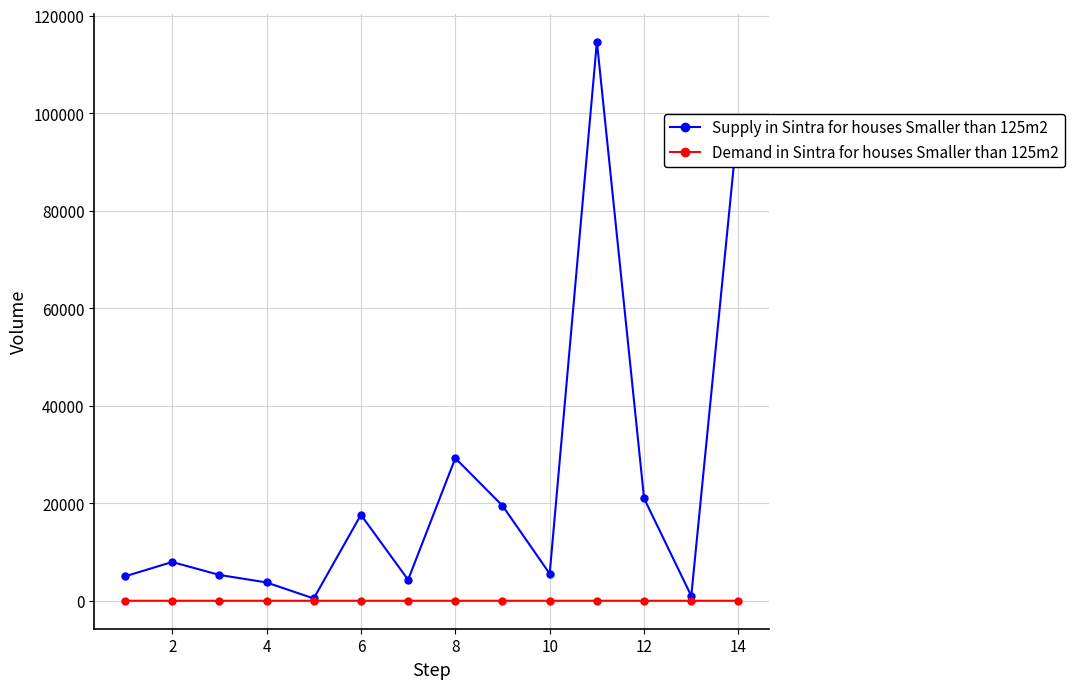

Which series has the largest total across all categories?

Supply in Sintra for houses Smaller than 125m2